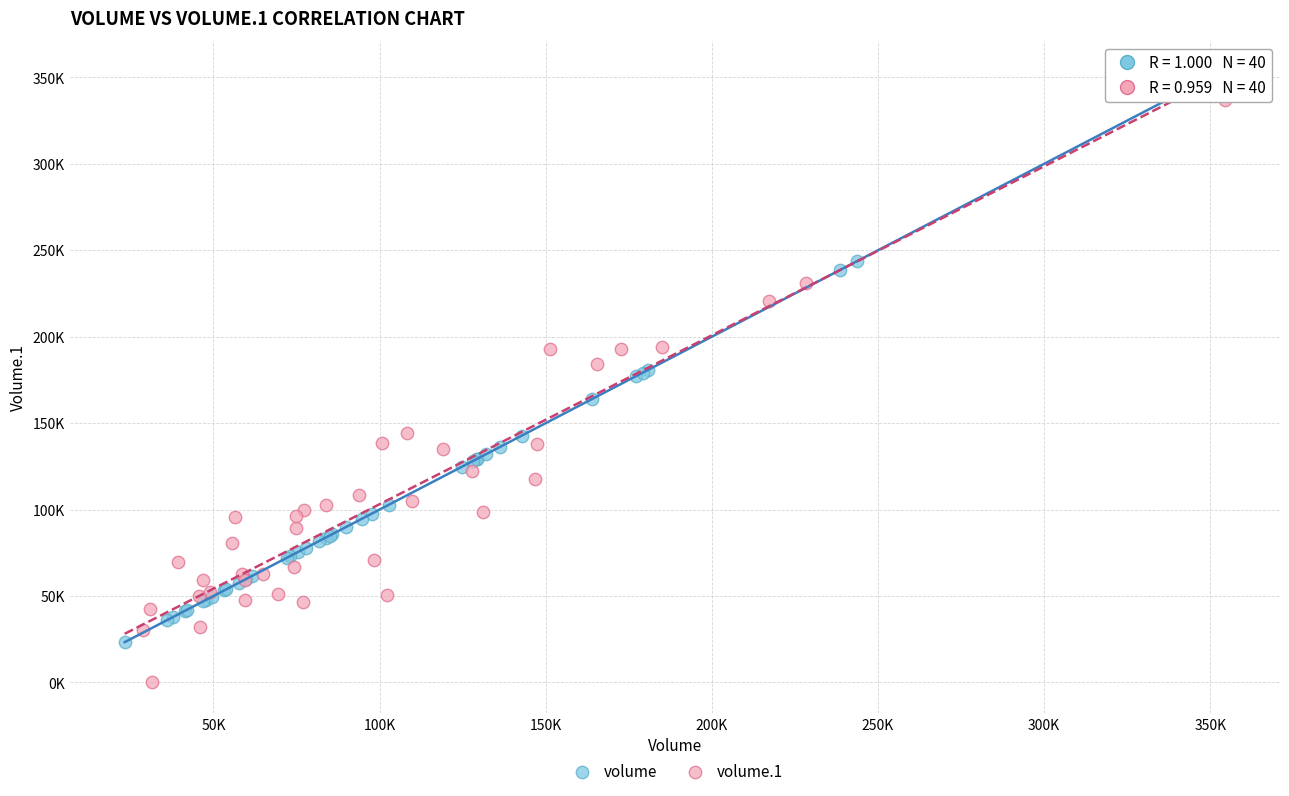

What are all the series names shown in the legend?

volume, volume.1